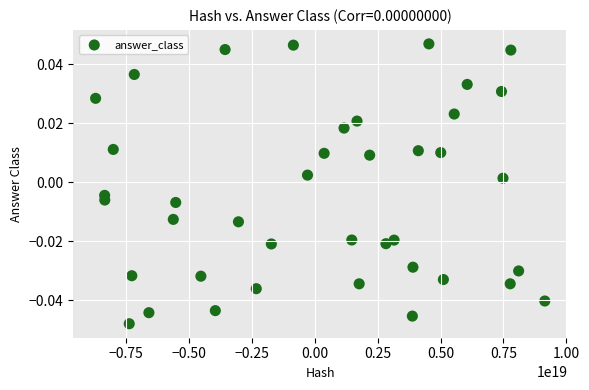

What is the range of X values (max minus min)?

17848600490329143296.0